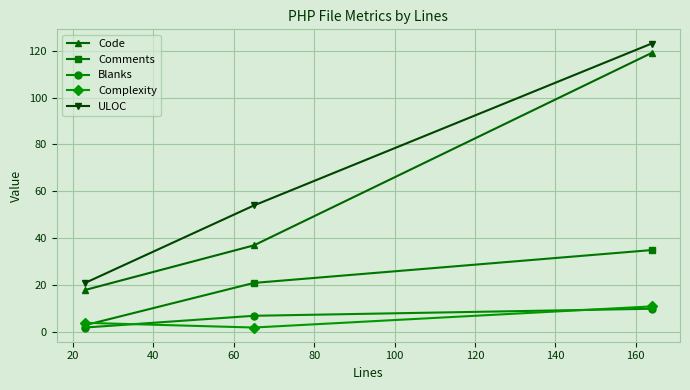

At how many categories does at least one series exceed 63?

1